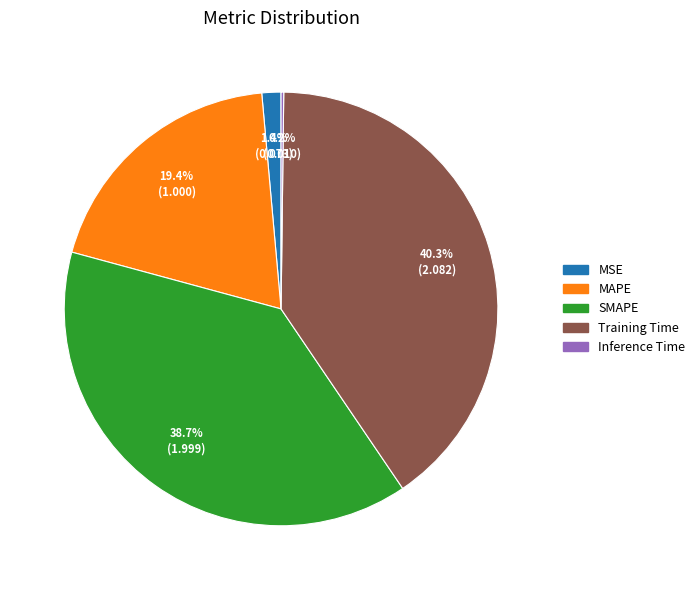

Between SMAPE and MAPE, which is larger?

SMAPE